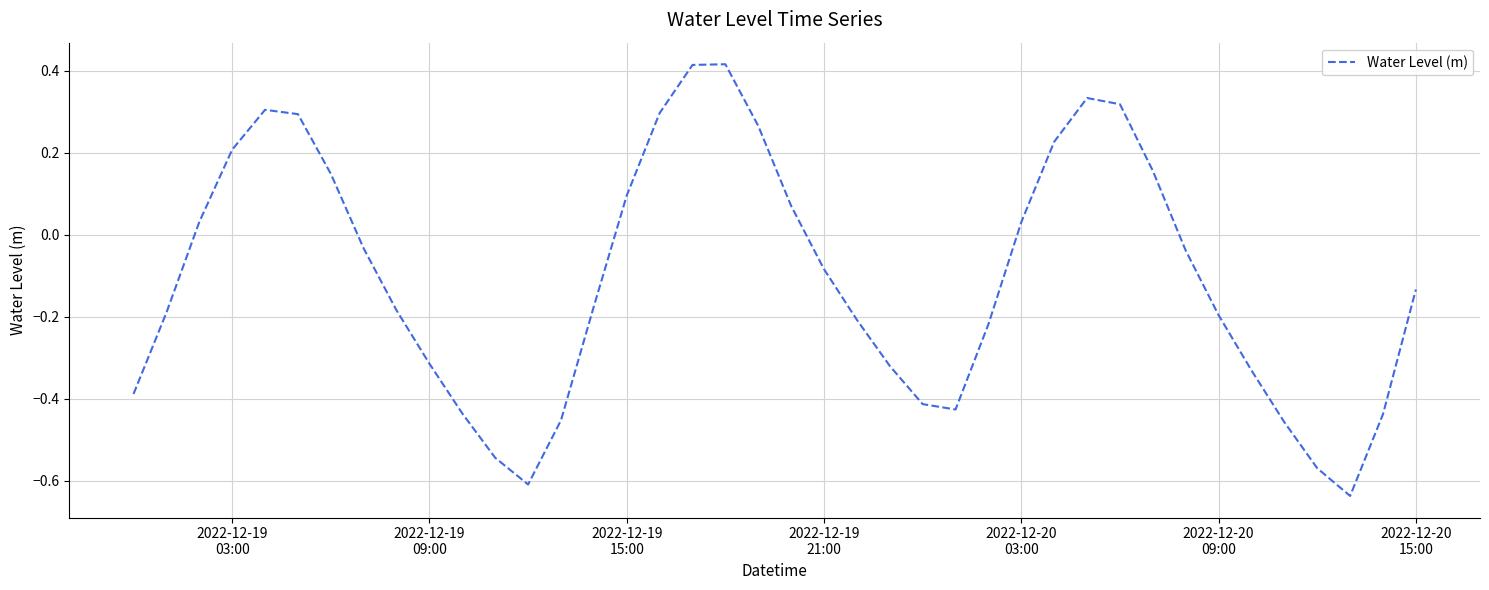

How many series are shown in this chart?

1